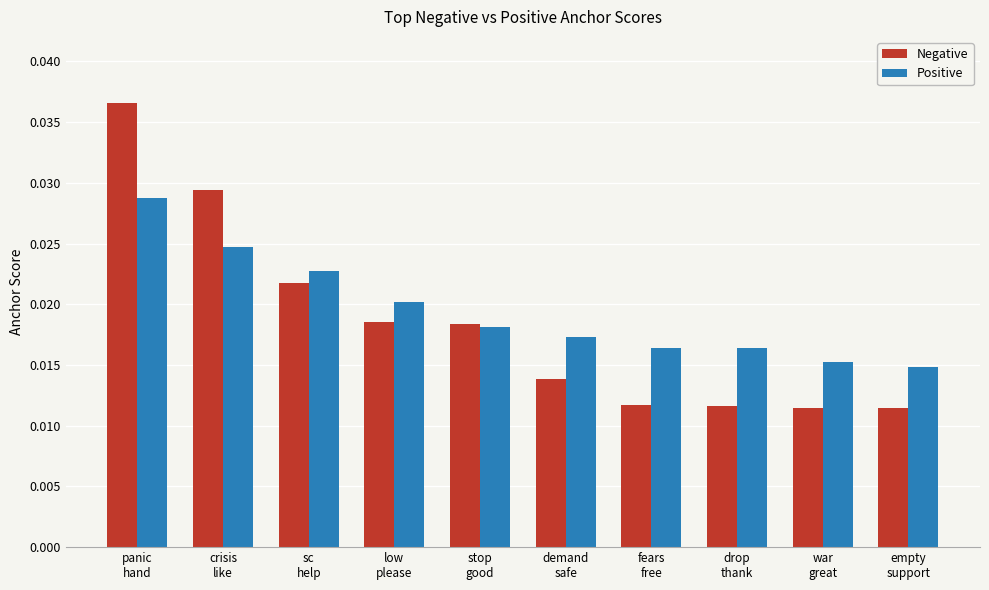

Rank the series by their average value, from highest to lowest.

Positive, Negative